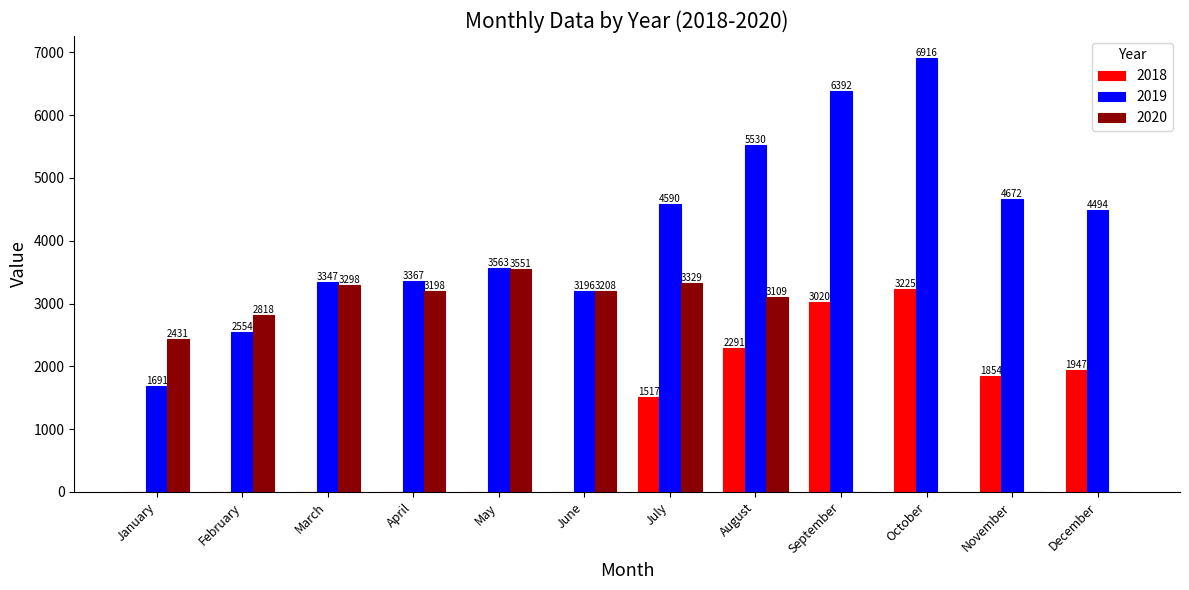

Is it true that 2020 equals 5985 at July?

False